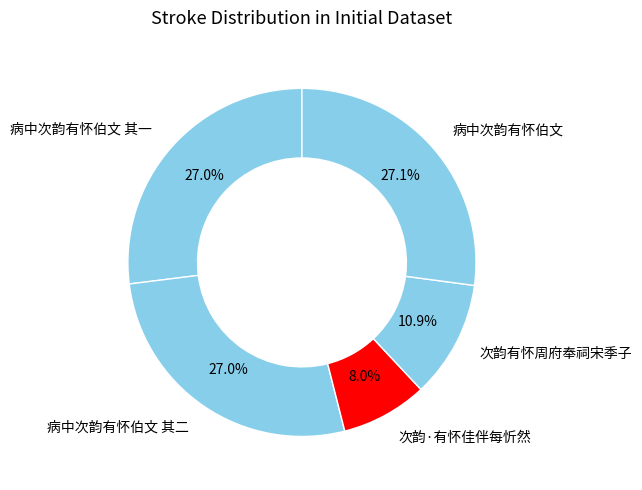

True or false: 病中次韵有怀伯文 其二 accounts for 35% of the total.

False